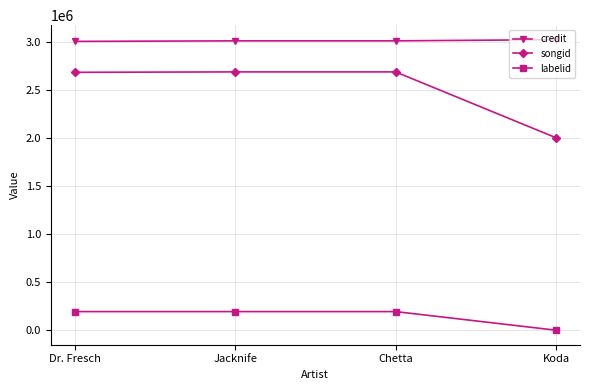

What value does the labelid series have at Jacknife?

193739